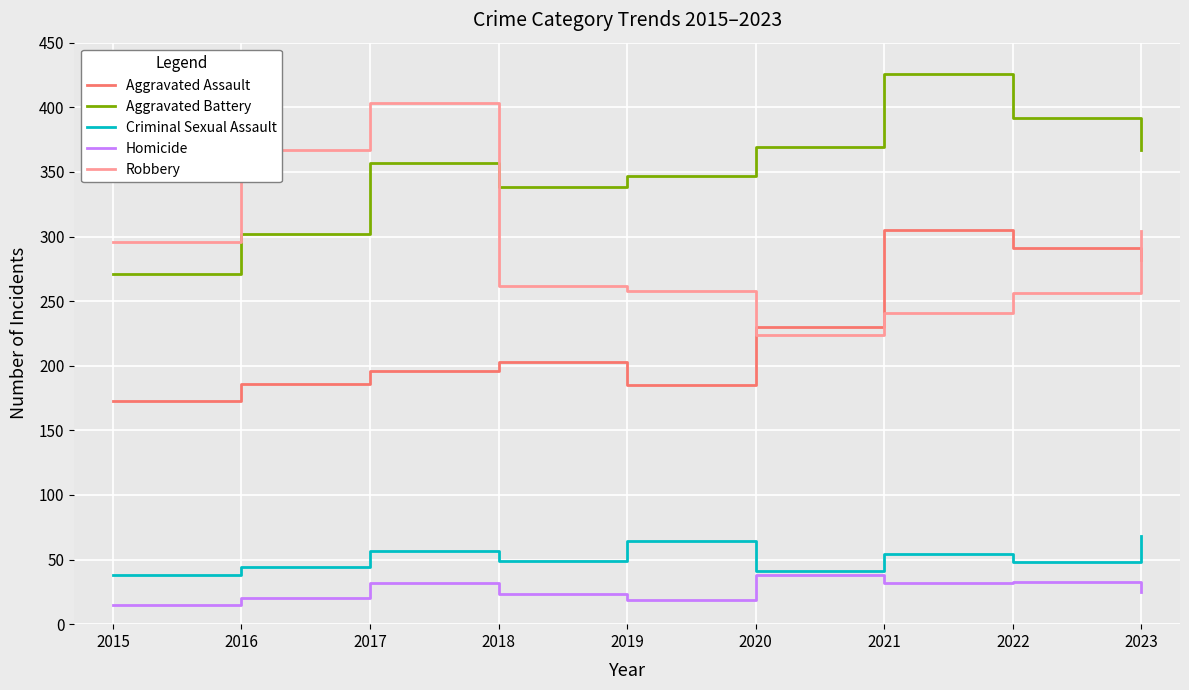

What is the total value across all series at 2015?

793